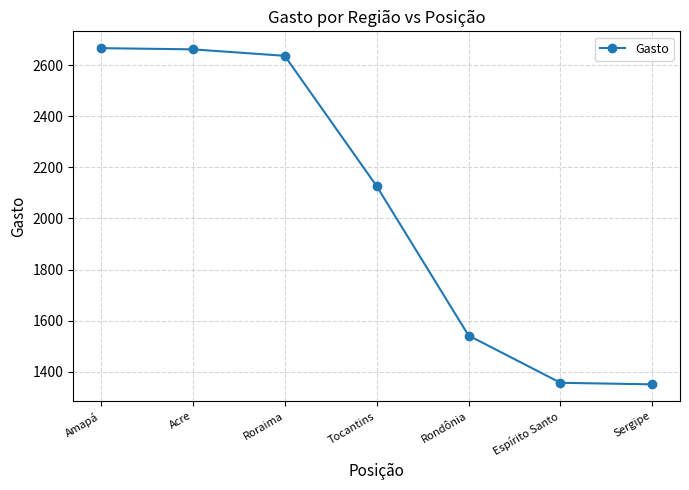

What is the average value?

2048.7